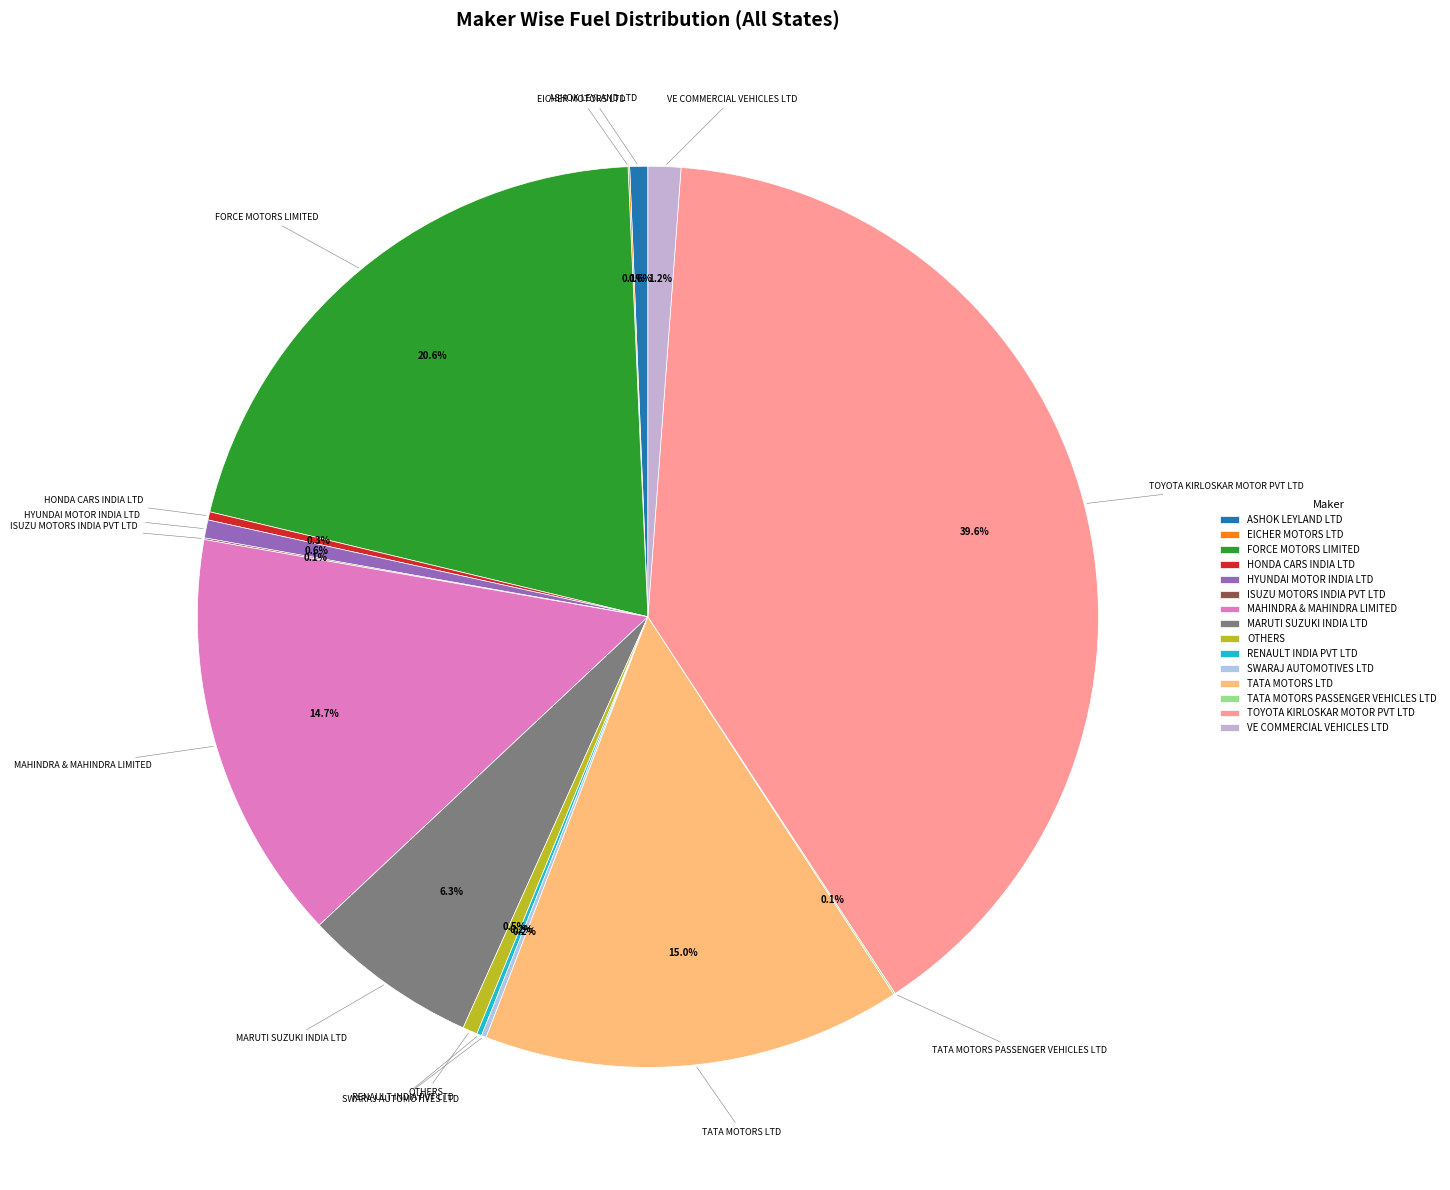

Approximately how many times larger is the value at ASHOK LEYLAND LTD compared to HONDA CARS INDIA LTD?

2.2